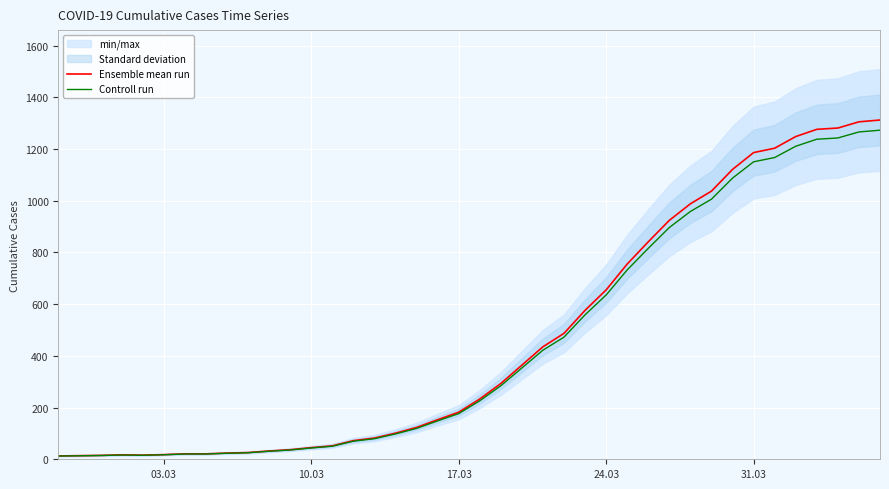

What is the highest value of the Controll run series?

1272.6